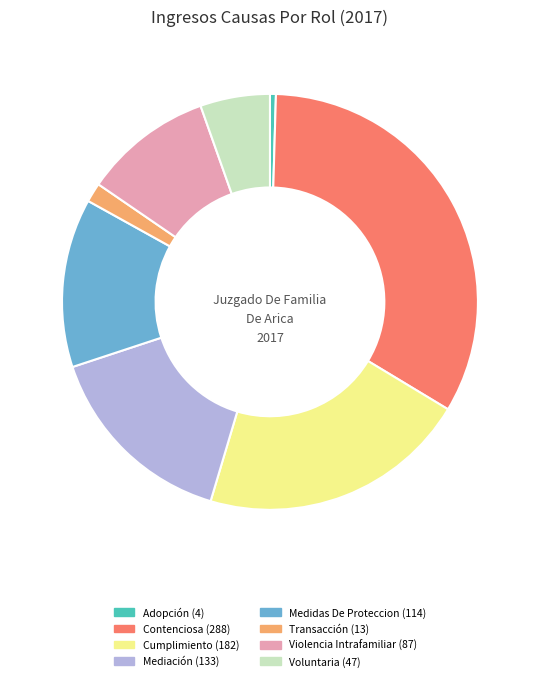

True or false: Voluntaria accounts for 1% of the total.

False